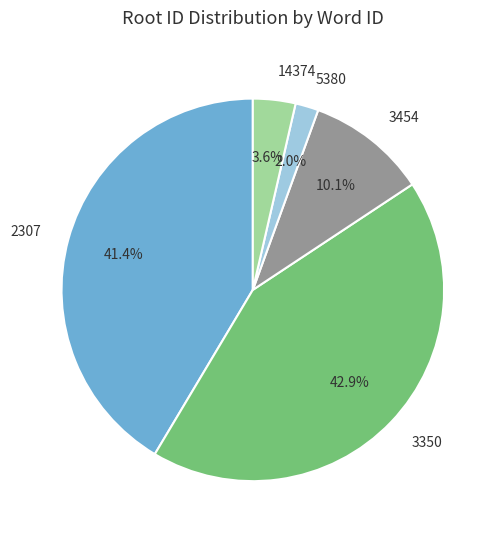

Does any single category account for the majority?

No